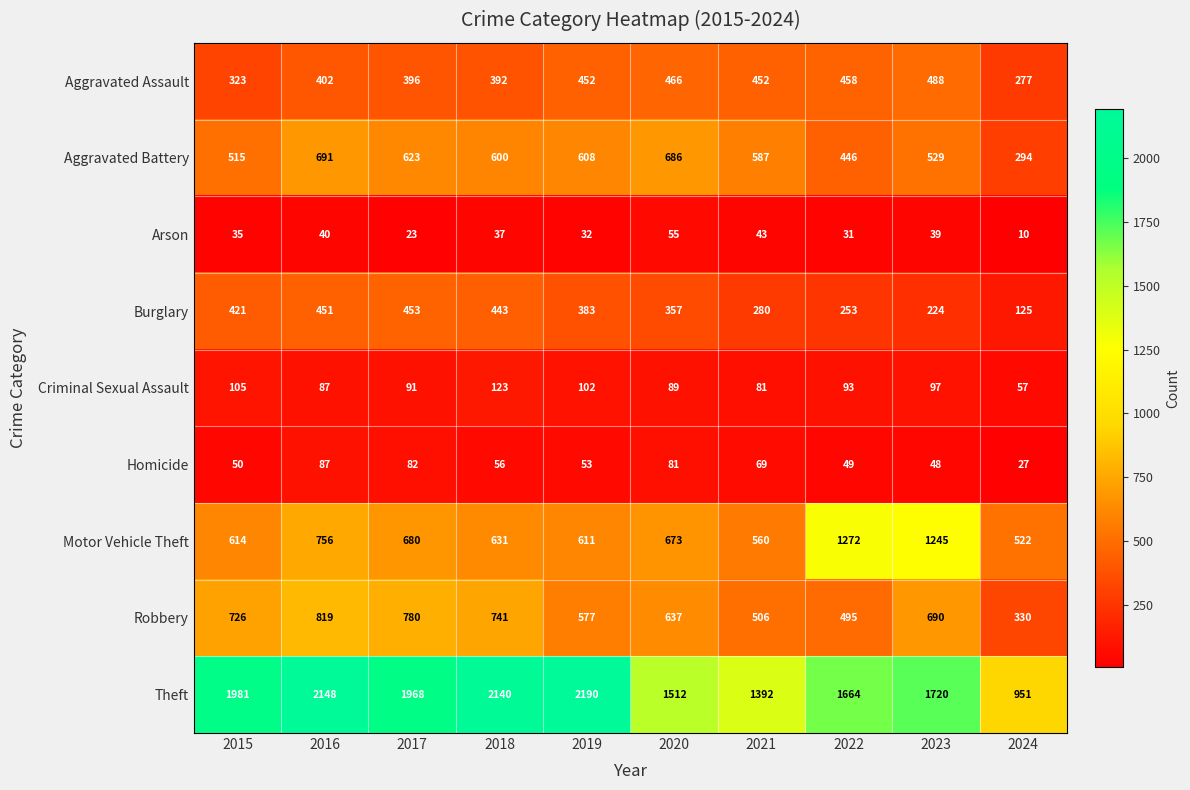

How many values in the Criminal Sexual Assault series are below 93?

5